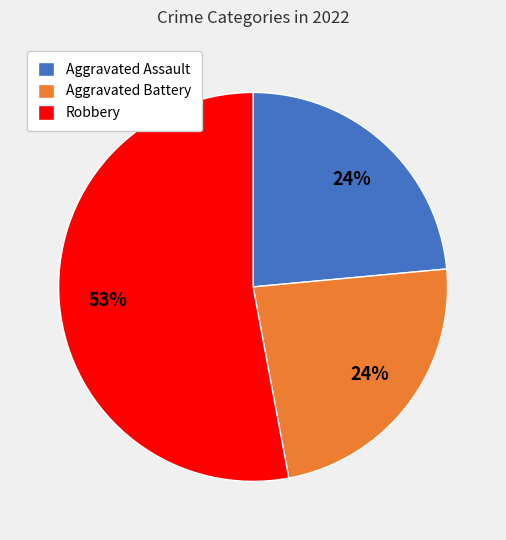

Combined, do Aggravated Assault and Robbery account for over 50%?

Yes